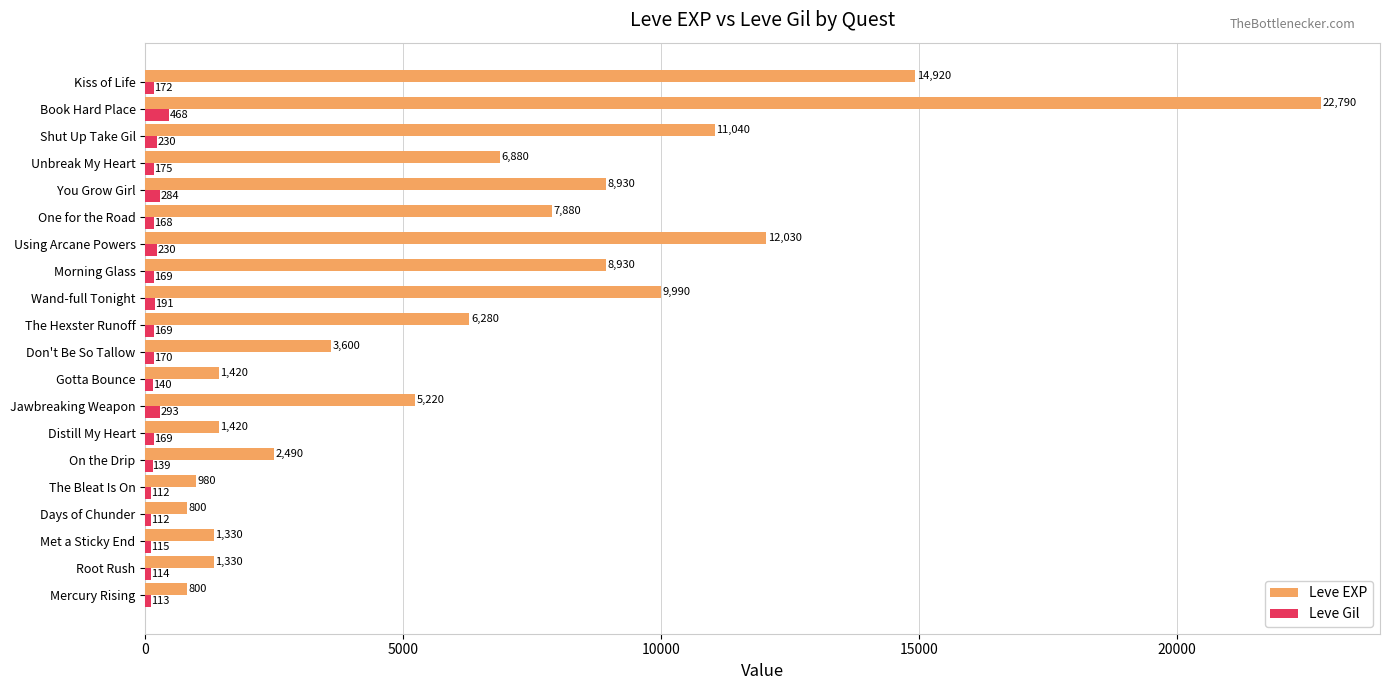

Which series has the widest spread of values?

Leve EXP